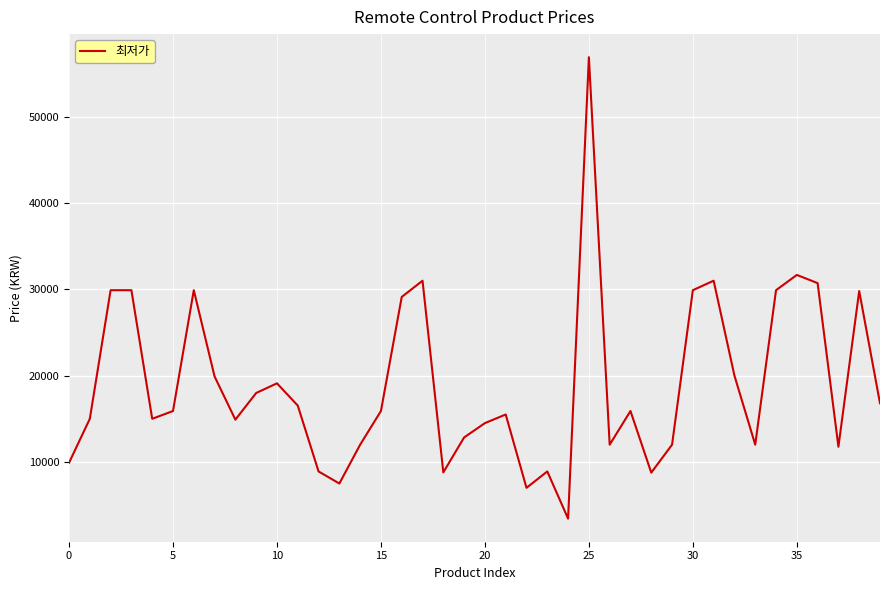

What is the sum of all values?

758420